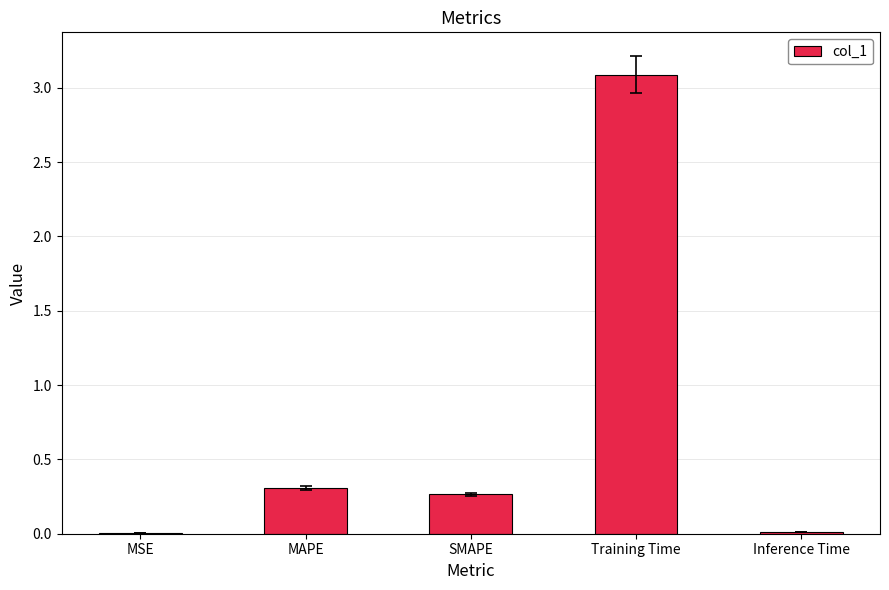

What is the sum of all values?

3.7